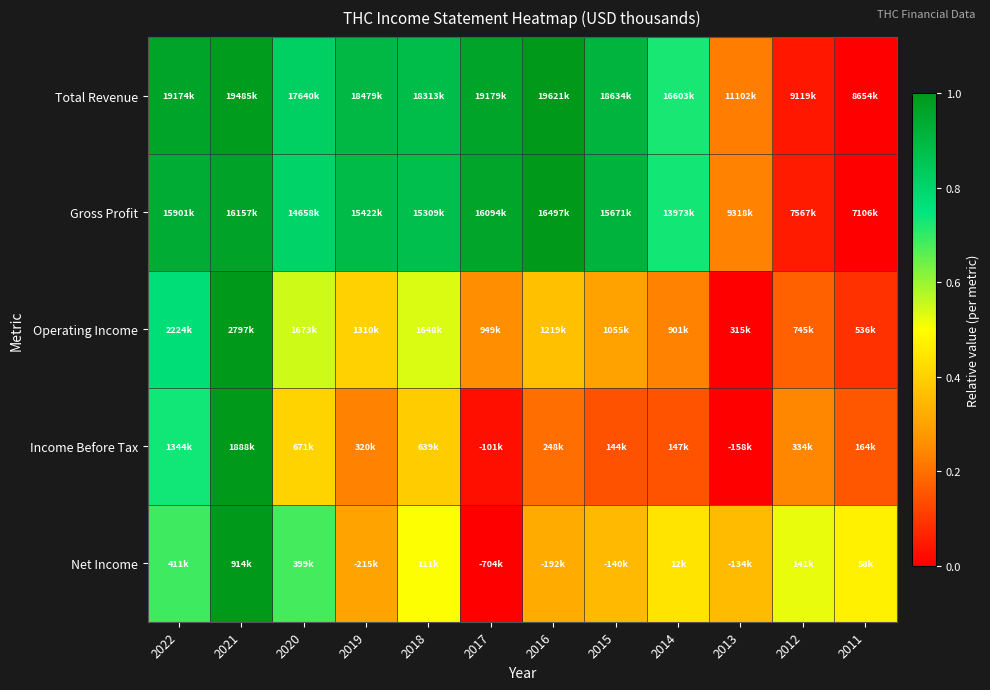

Reading left to right, transcribe all the data shown in this chart.

Total Revenue: 2022=1.0	2021=1.0	2020=0.8	2019=0.9	2018=0.9	2017=1.0	2016=1.0	2015=0.9	2014=0.7	2013=0.2	2012=0.0	2011=0.0
Gross Profit: 2022=0.9	2021=1.0	2020=0.8	2019=0.9	2018=0.9	2017=1.0	2016=1.0	2015=0.9	2014=0.7	2013=0.2	2012=0.0	2011=0.0
Operating Income: 2022=0.8	2021=1.0	2020=0.5	2019=0.4	2018=0.5	2017=0.3	2016=0.4	2015=0.3	2014=0.2	2013=0.0	2012=0.2	2011=0.1
Income Before Tax: 2022=0.7	2021=1.0	2020=0.4	2019=0.2	2018=0.4	2017=0.0	2016=0.2	2015=0.1	2014=0.1	2013=0.0	2012=0.2	2011=0.2
Net Income: 2022=0.7	2021=1.0	2020=0.7	2019=0.3	2018=0.5	2017=0.0	2016=0.3	2015=0.3	2014=0.4	2013=0.4	2012=0.5	2011=0.5